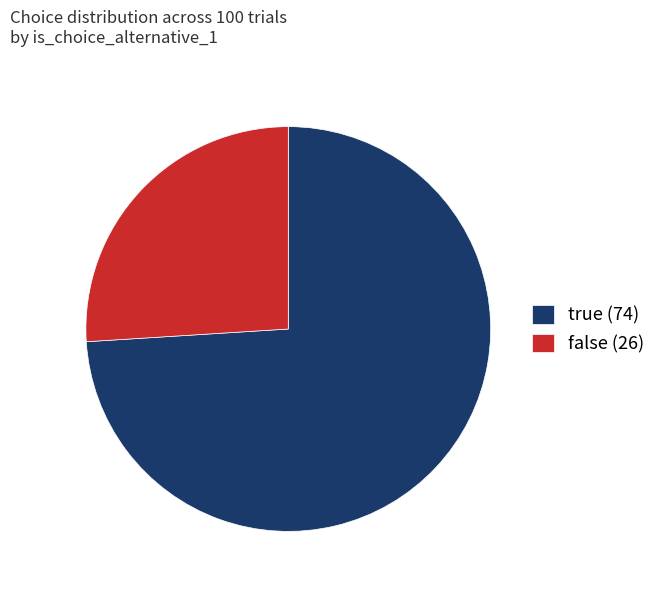

Do false (26) and true (74) together represent more than half of the pie?

Yes